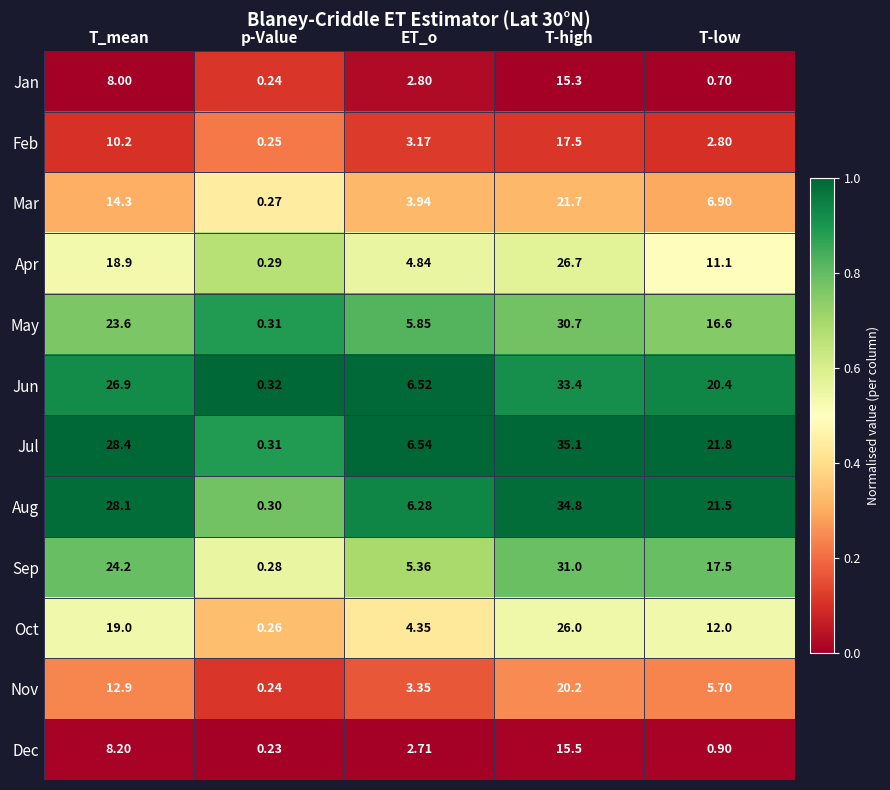

Which series has the widest spread of values?

Jul